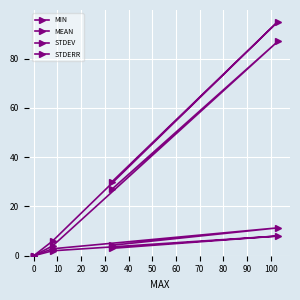

Count the STDERR values in the range 2 to 8.

3